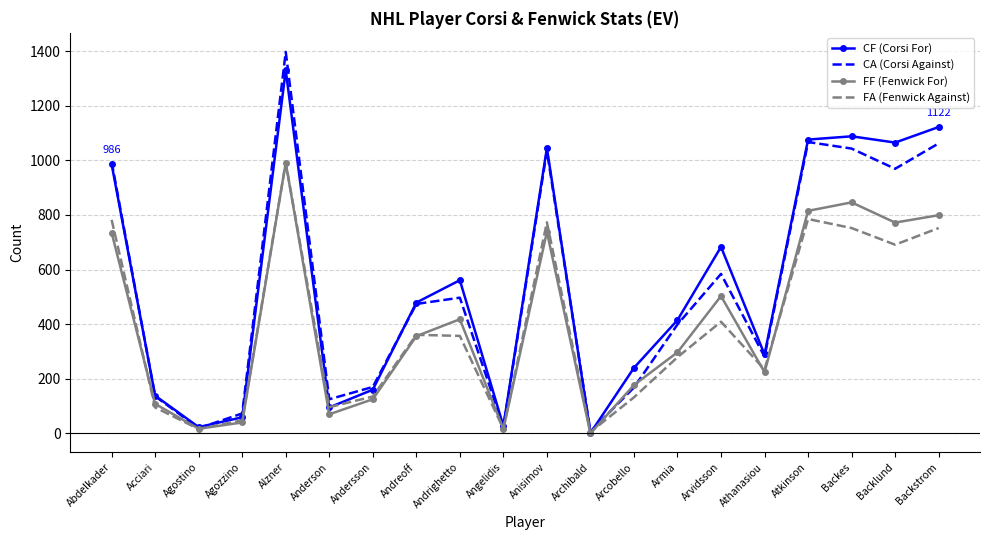

At how many categories does at least one series exceed 192?

13